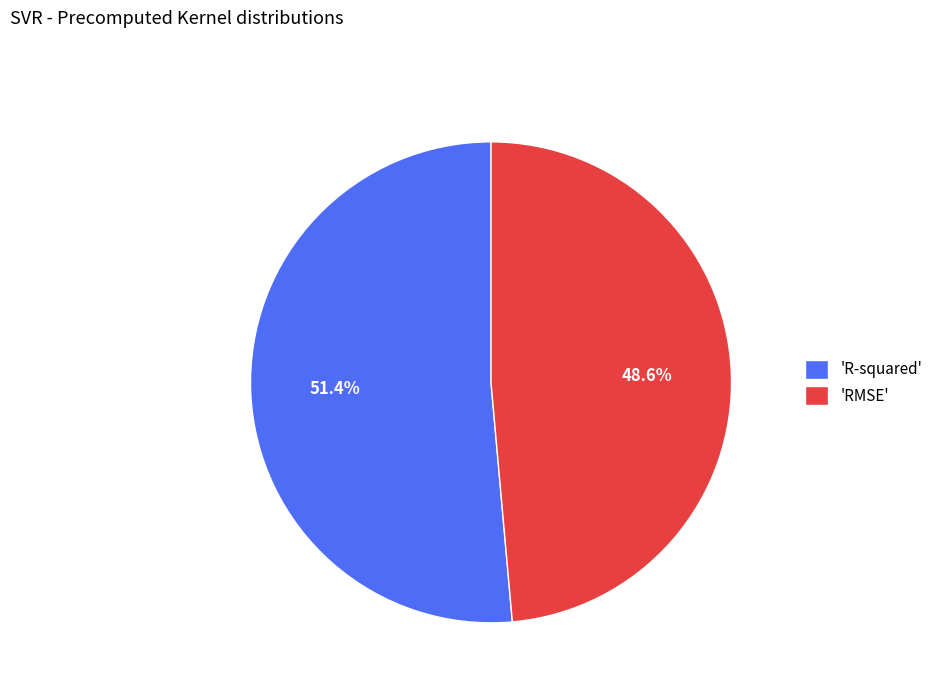

What portion of the pie excludes 'RMSE'?

51.4%